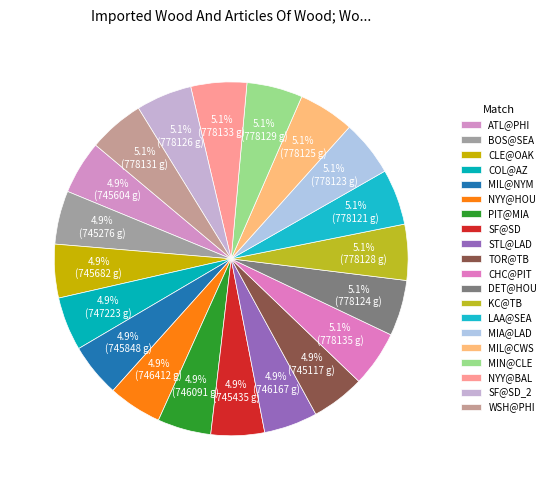

Is there a majority slice in this chart?

No